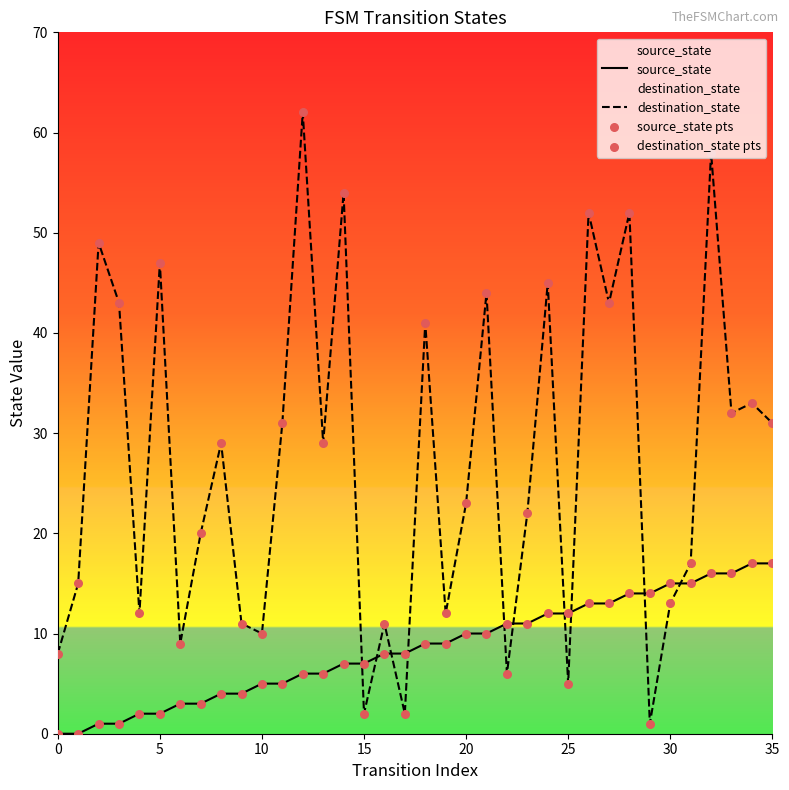

At how many categories does at least one series exceed 33?

12